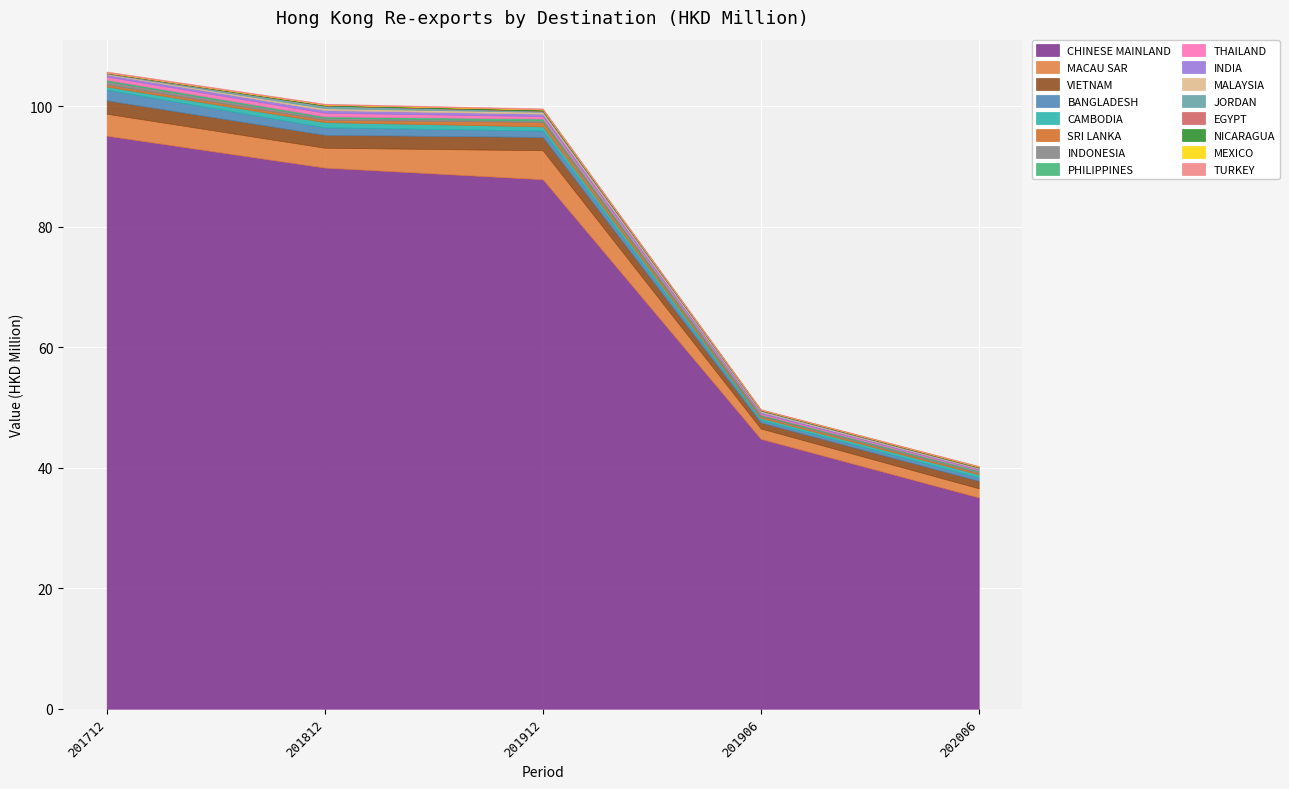

What is the sum of the 202006 values at VIETNAM and NICARAGUA?

1.3